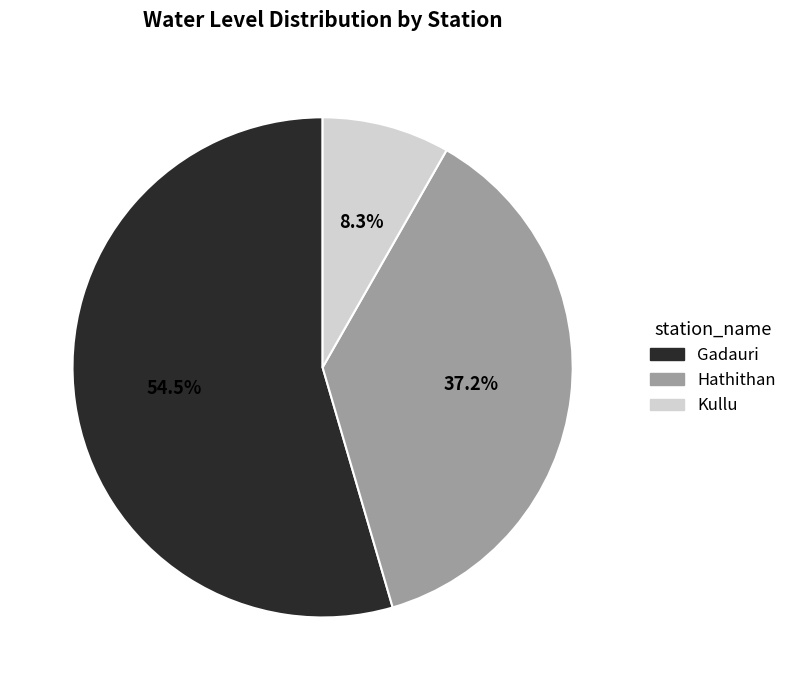

What percentage is the Hathithan slice, to the nearest percent?

37%